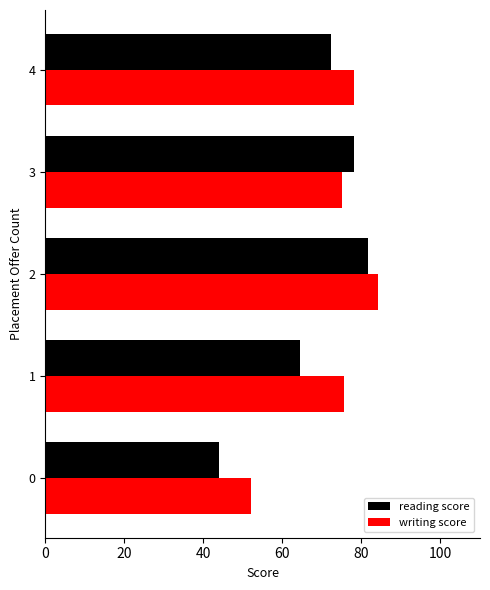

What is the difference between the second highest and second lowest values in the reading score series?

13.5